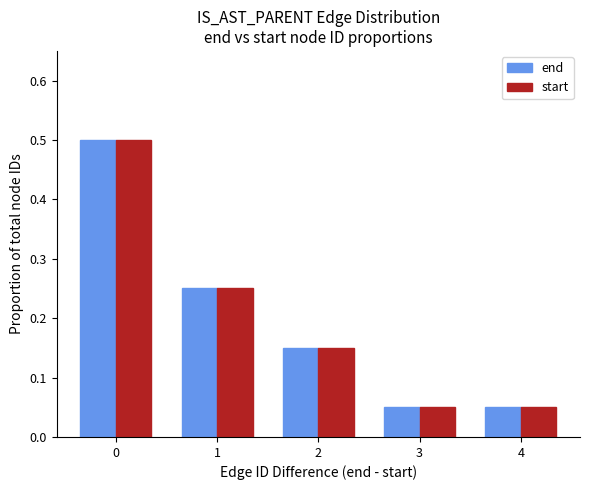

What is the difference between the maximum and second lowest values in the end series?

0.4